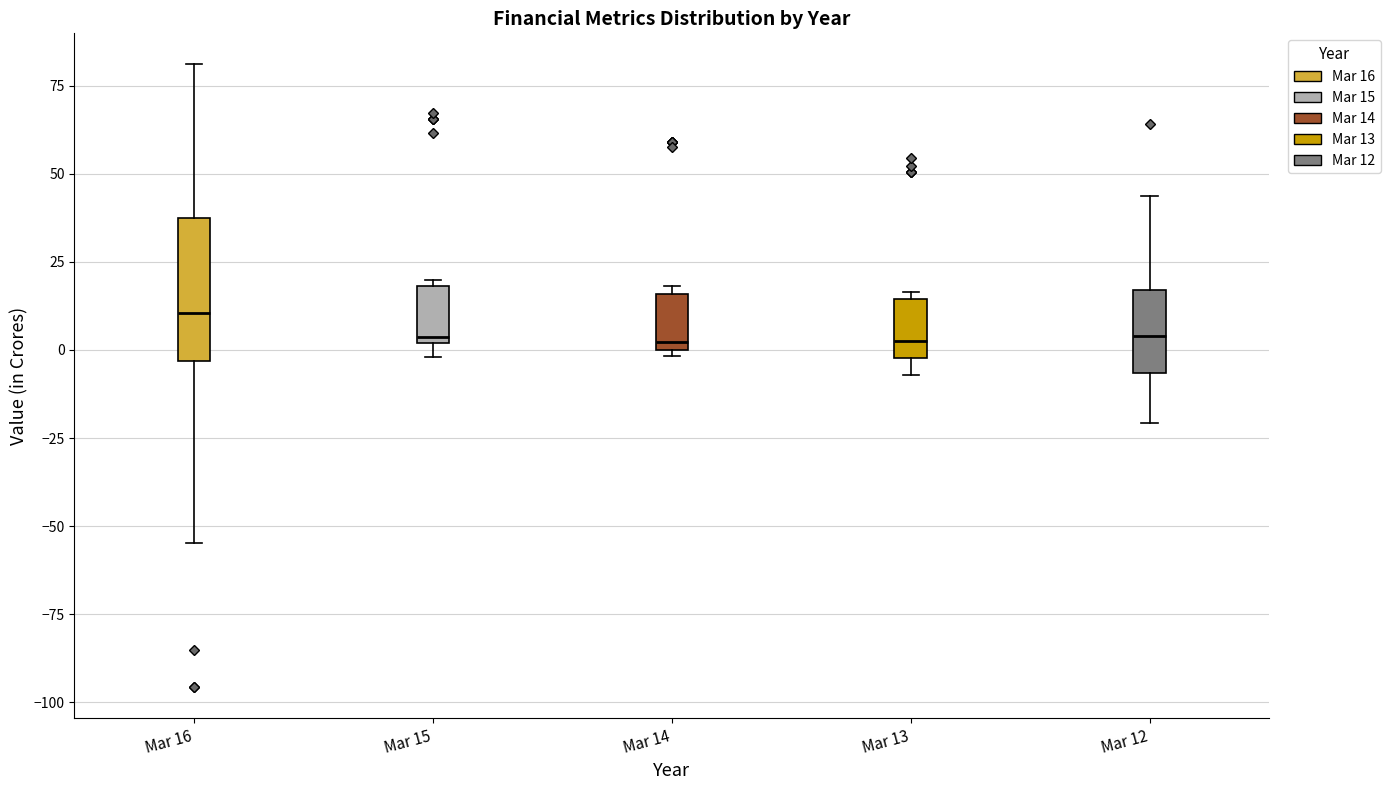

Which box has the highest median line?

Mar 16